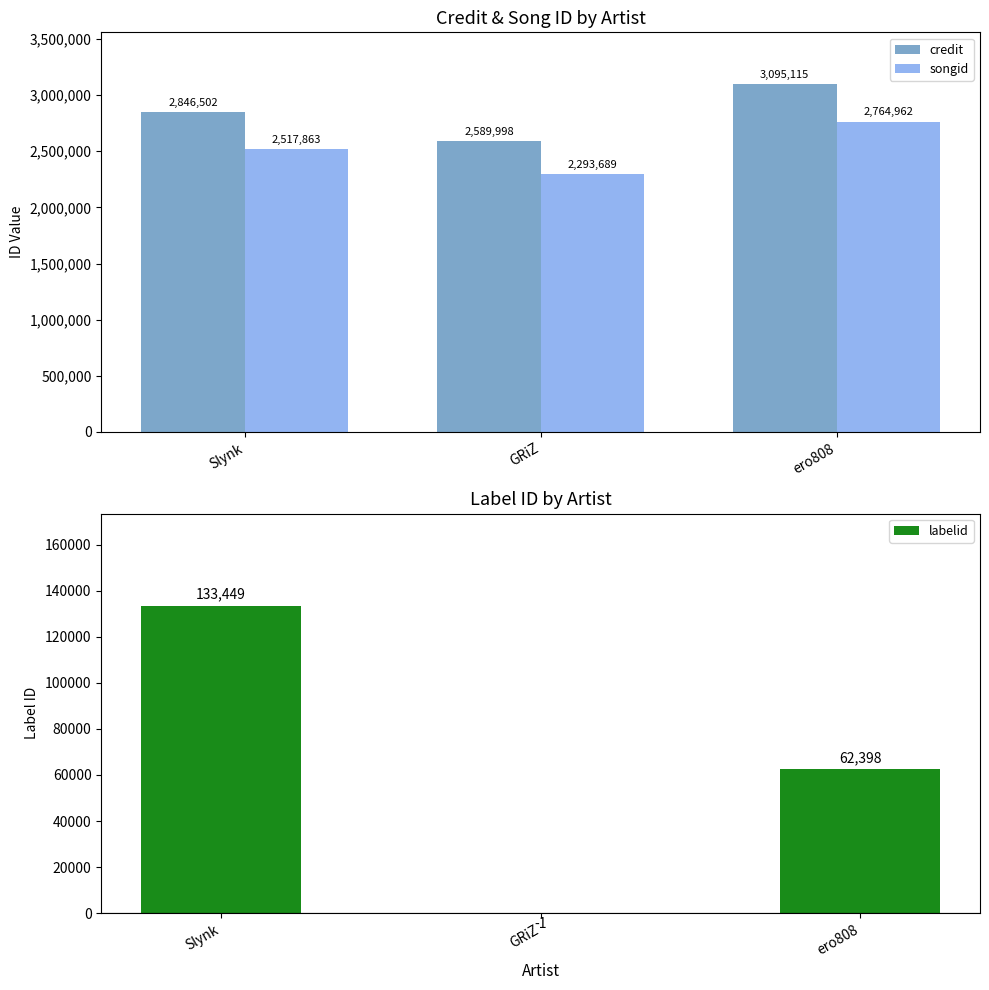

Where is labelid nearest to the value 66724?

ero808